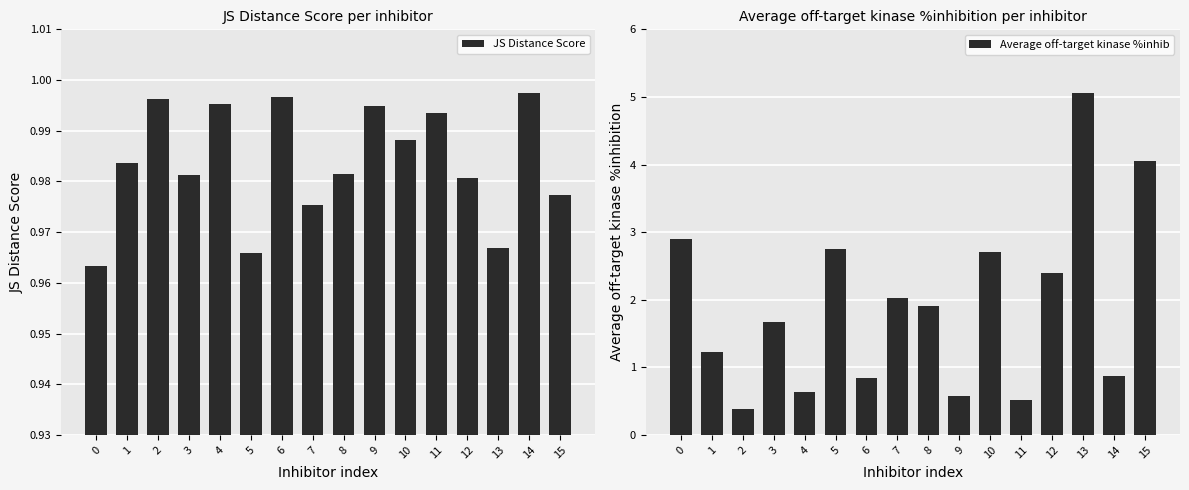

At how many categories does at least one series exceed 1?

10